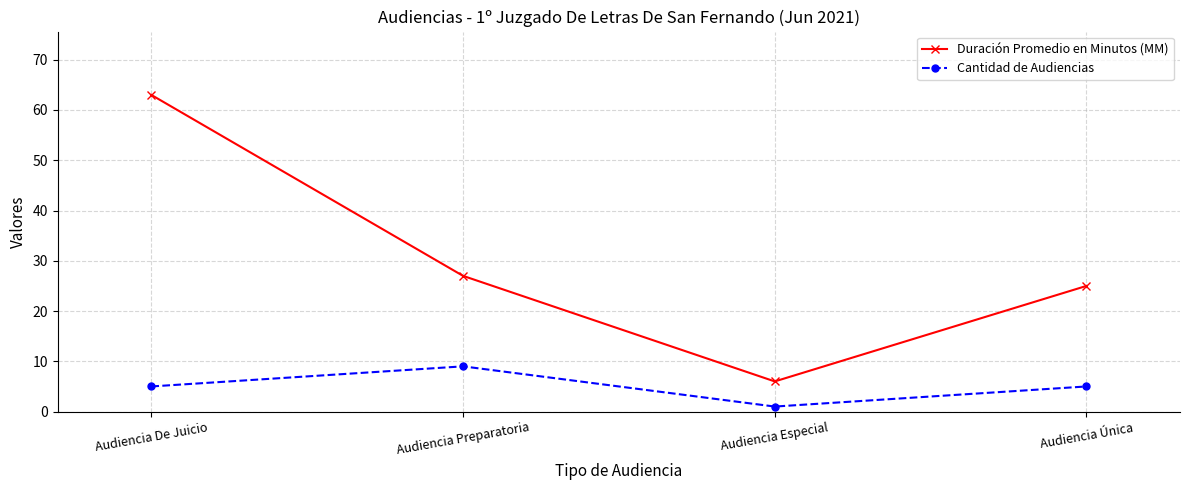

Rank the series at Audiencia Preparatoria from highest to lowest value.

Duración Promedio en Minutos (MM), Cantidad de Audiencias